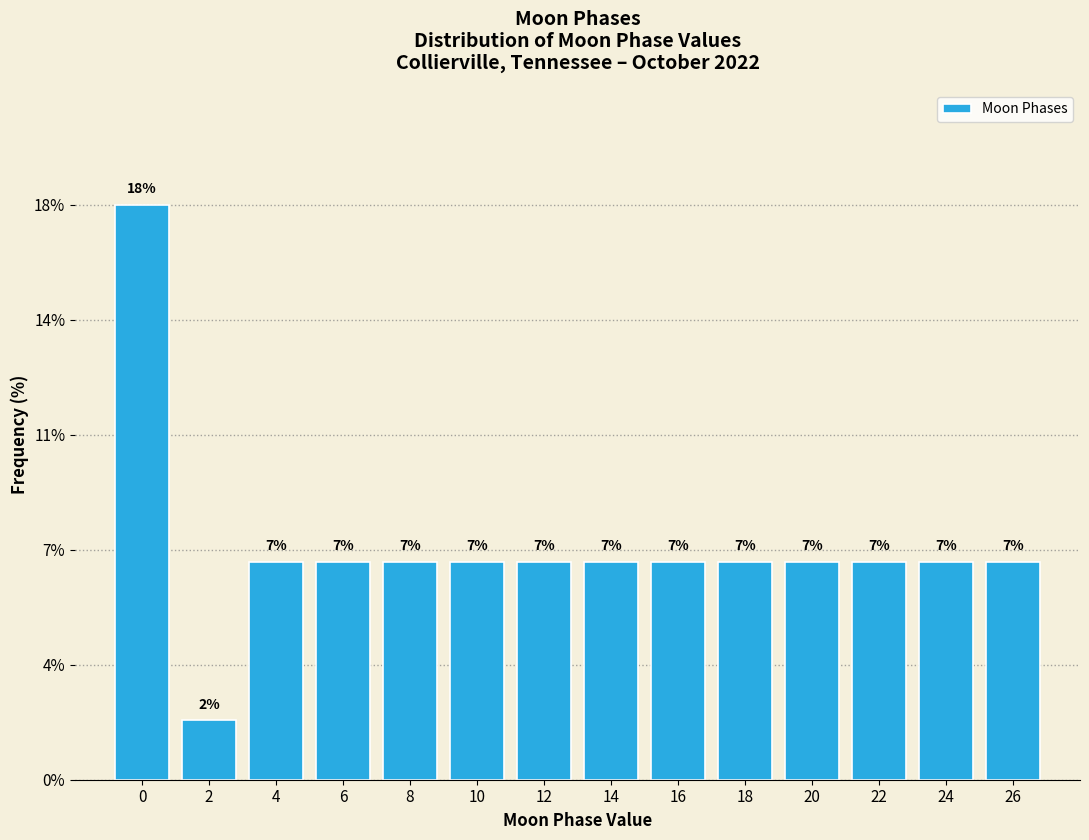

Does the chart contain any negative values?

No